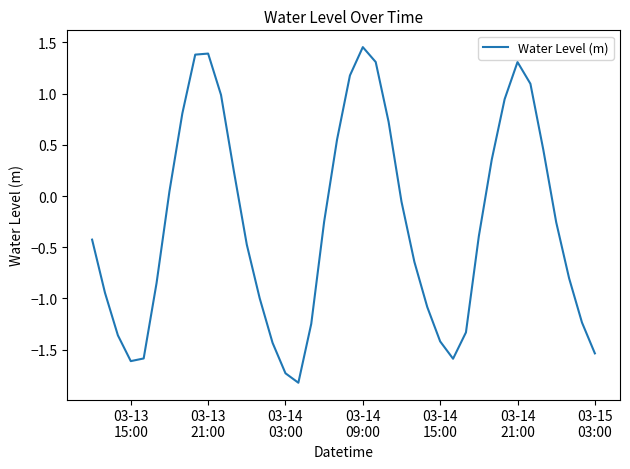

What is the difference between the maximum and minimum values?

3.3